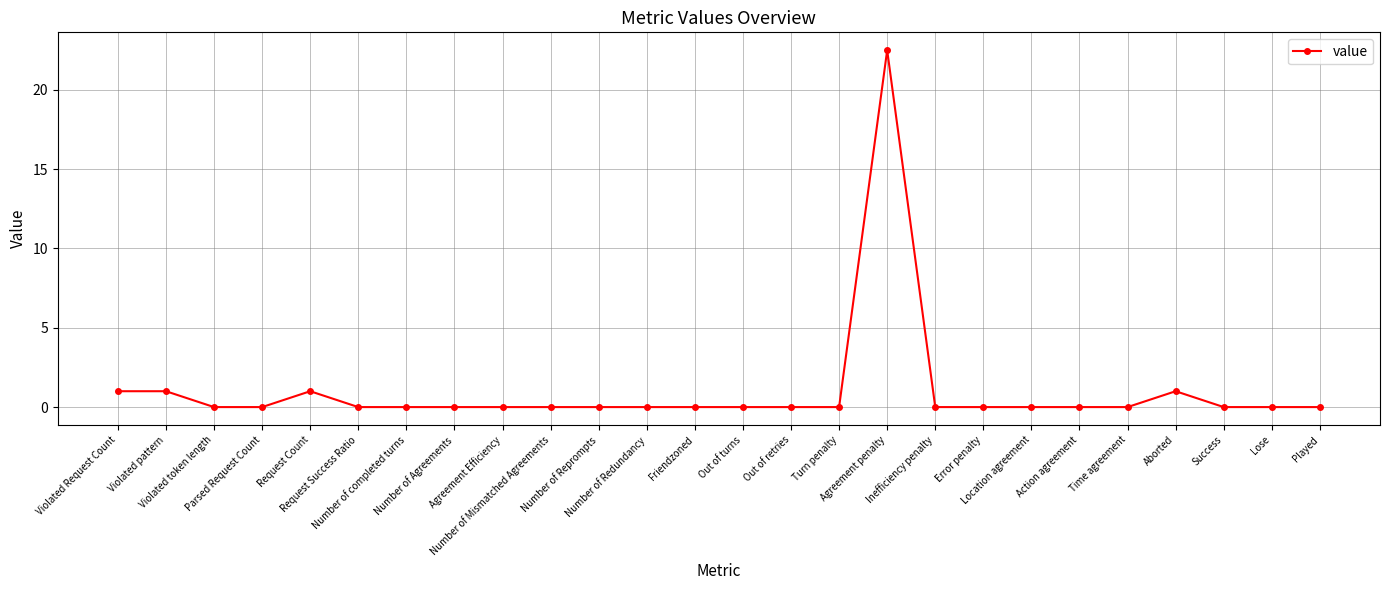

Is this an area chart (filled region under the line)?

No